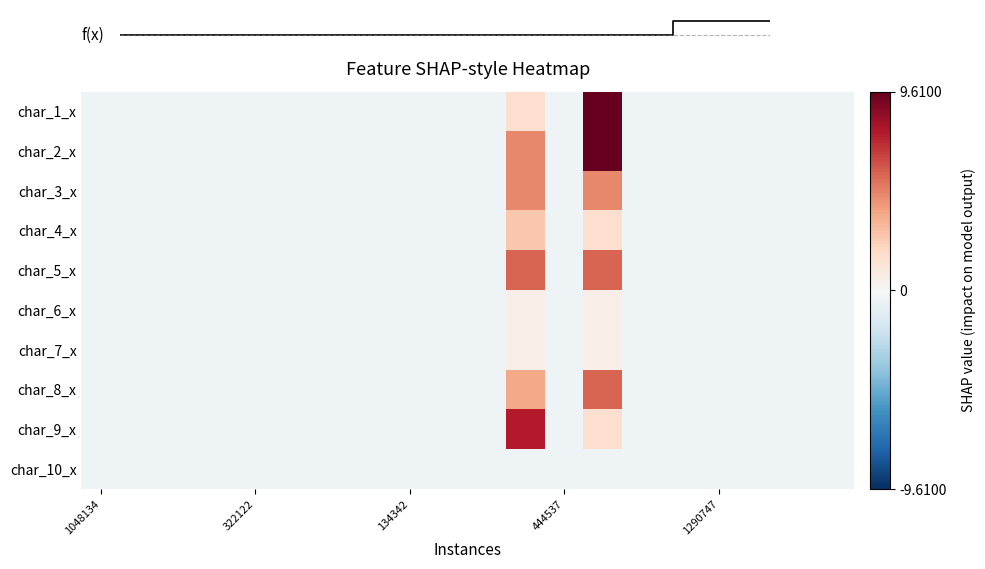

Which has a higher value, 14 or 15?

14